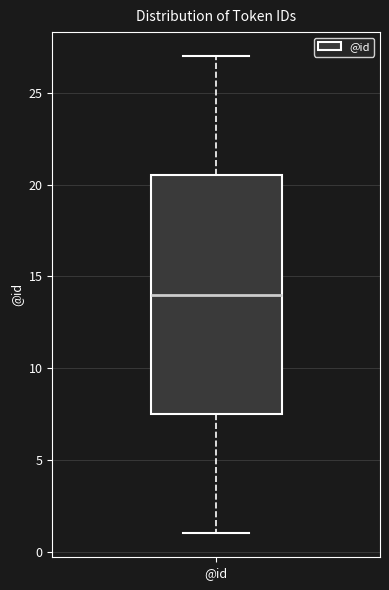

Transcribe this box plot: give where the median line is, the range the box spans, and where the two whiskers end, as read against the y-axis. The values are not printed on the chart, so give them approximately, as read against the axis.

median 14.0, box 7.5 to 20.5, whiskers 1.0 to 27.0